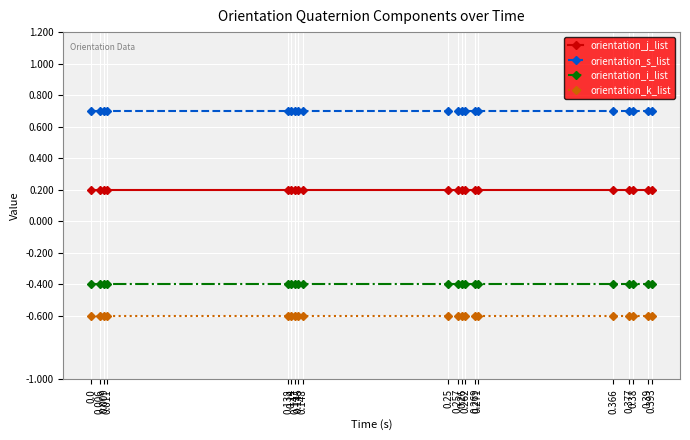

Which series has the largest total across all categories?

orientation_s_list